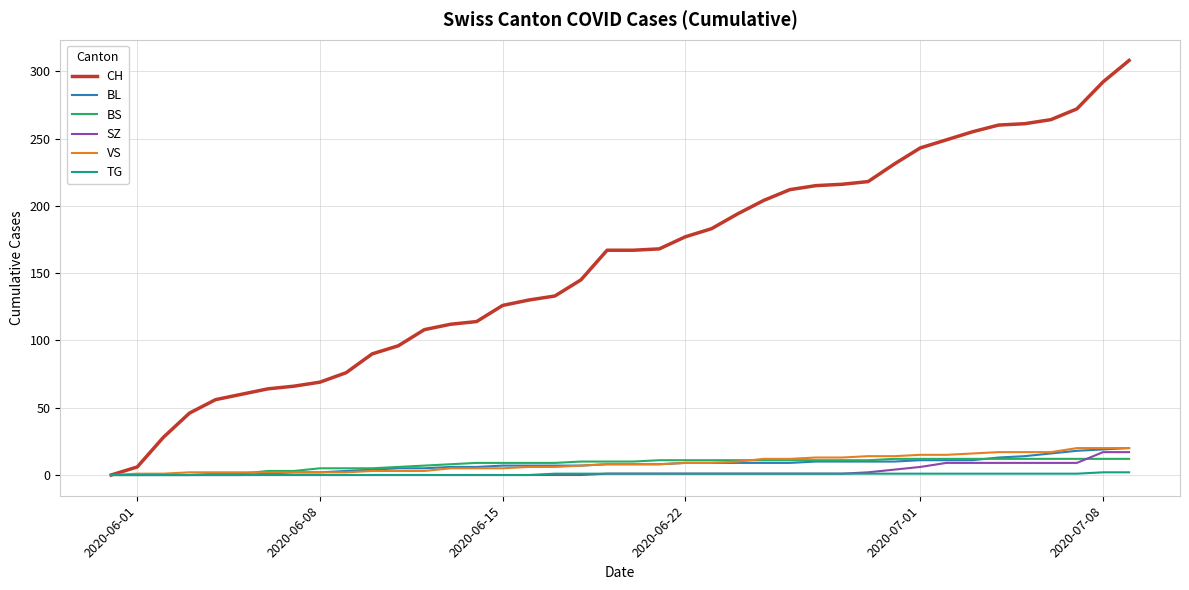

Which series has the widest spread of values?

CH